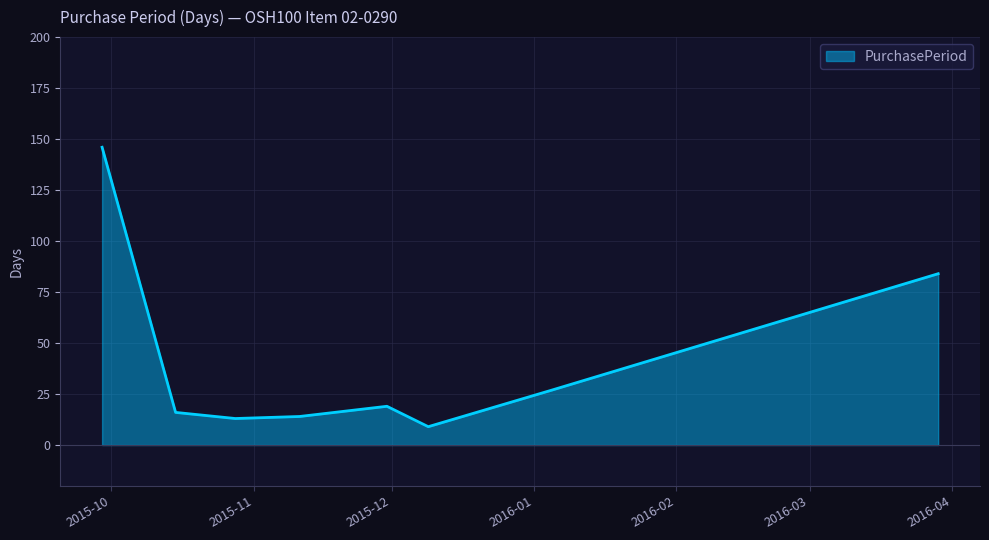

What is the difference between the maximum and minimum values?

137